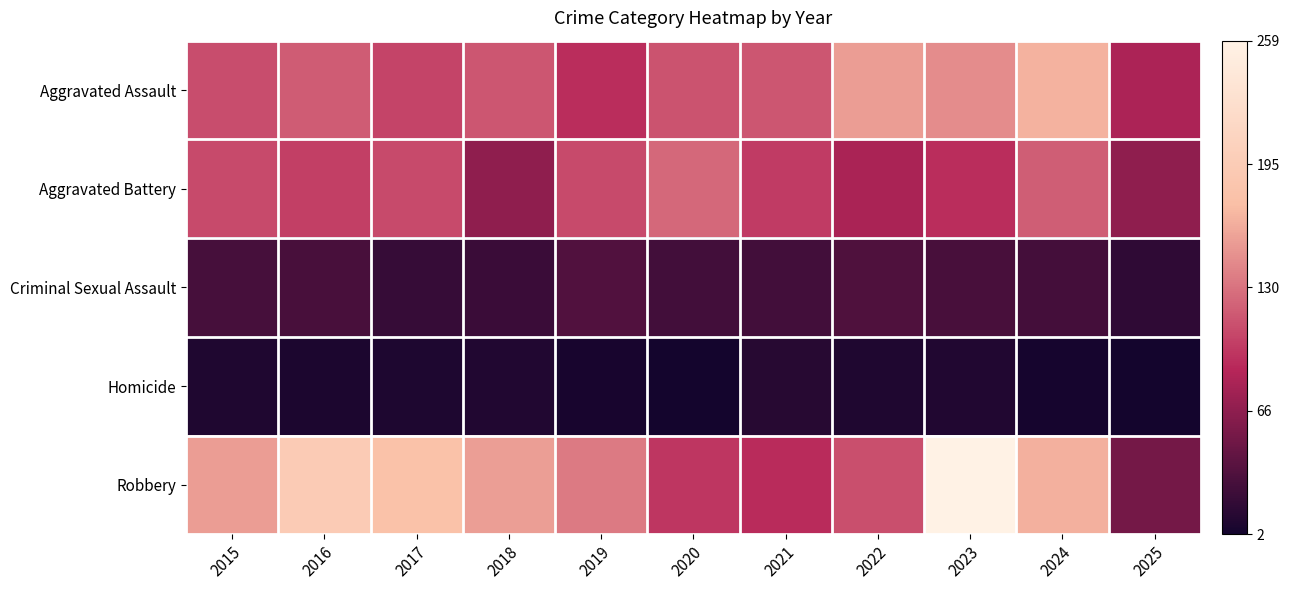

Reading left to right, extract all data points from this chart.

Aggravated Assault: 2015=0.4	2016=0.5	2017=0.4	2018=0.4	2019=0.4	2020=0.4	2021=0.4	2022=0.6	2023=0.6	2024=0.6	2025=0.3
Aggravated Battery: 2015=0.4	2016=0.4	2017=0.4	2018=0.3	2019=0.4	2020=0.5	2021=0.4	2022=0.3	2023=0.4	2024=0.5	2025=0.3
Criminal Sexual Assault: 2015=0.1	2016=0.1	2017=0.1	2018=0.1	2019=0.1	2020=0.1	2021=0.1	2022=0.1	2023=0.1	2024=0.1	2025=0.1
Homicide: 2015=0.0	2016=0.0	2017=0.0	2018=0.0	2019=0.0	2020=0.0	2021=0.0	2022=0.0	2023=0.0	2024=0.0	2025=0.0
Robbery: 2015=0.6	2016=0.7	2017=0.7	2018=0.6	2019=0.5	2020=0.4	2021=0.3	2022=0.4	2023=1.0	2024=0.6	2025=0.2